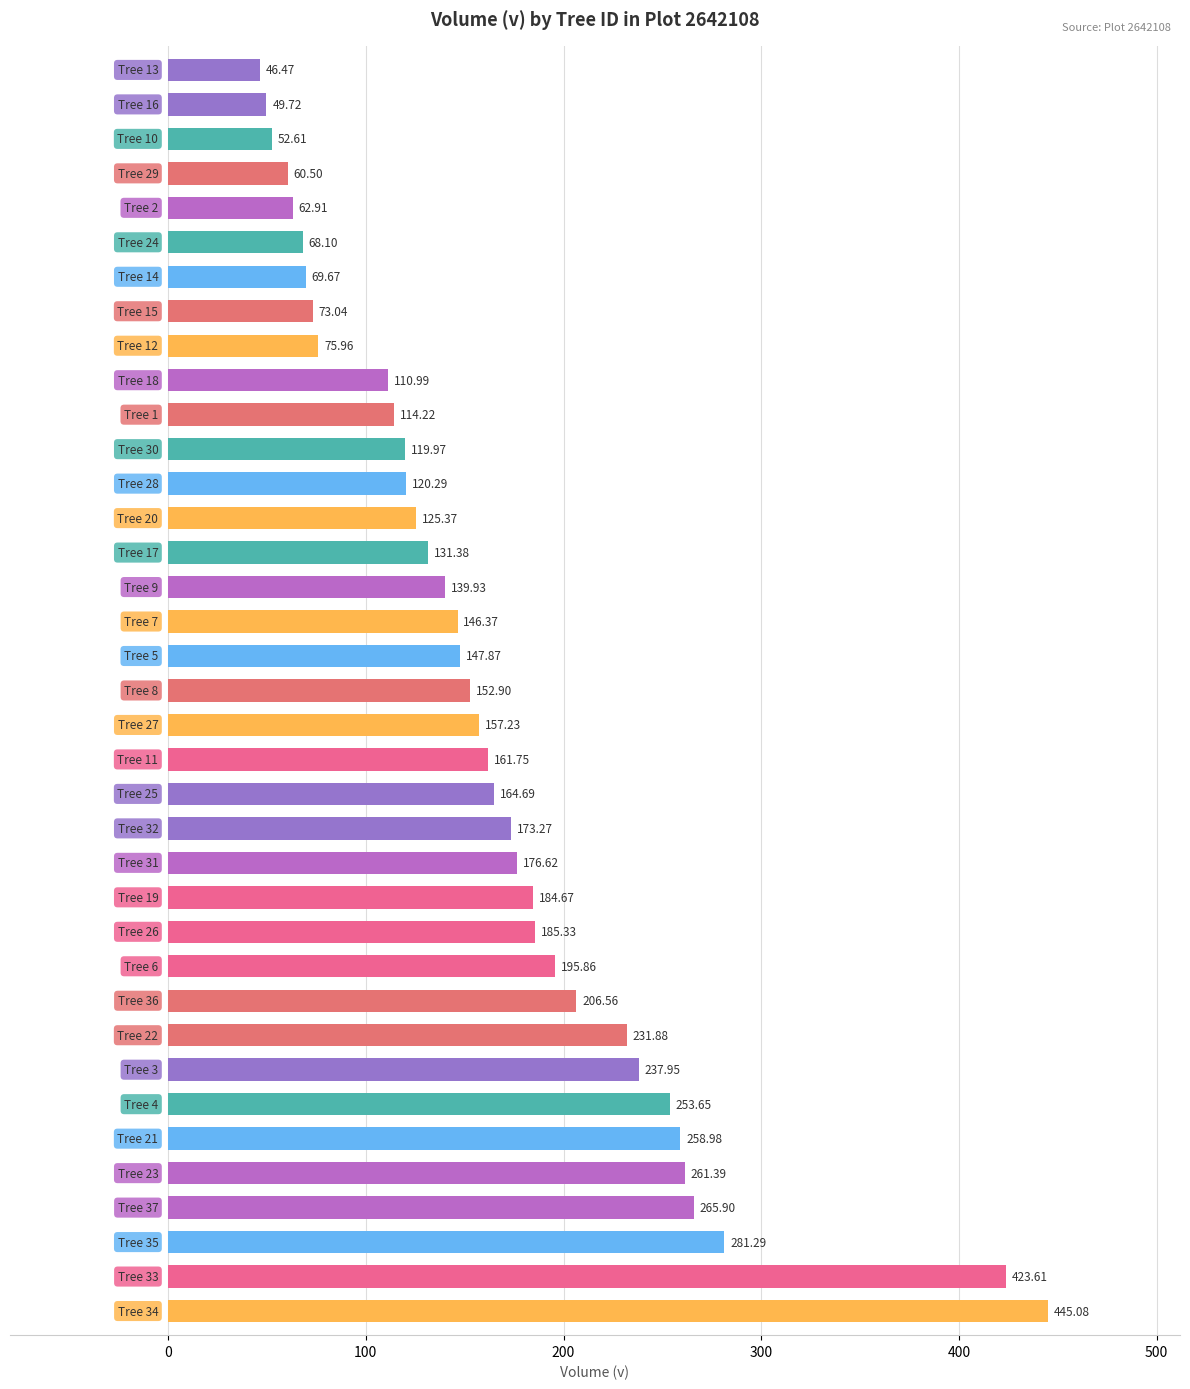

What is the average value?

165.8